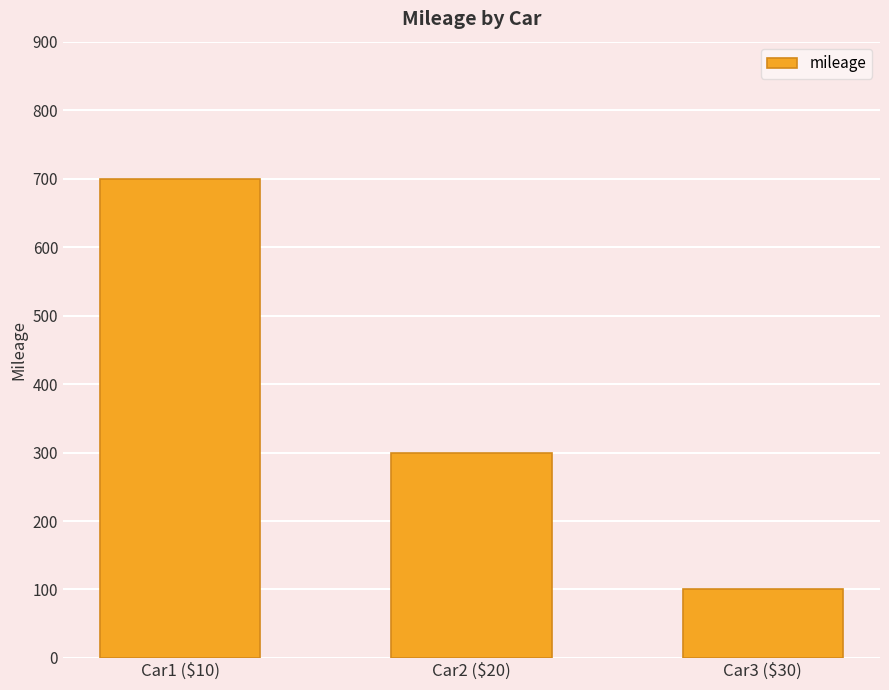

Read the value at Car3 ($30), to the nearest 50.

100